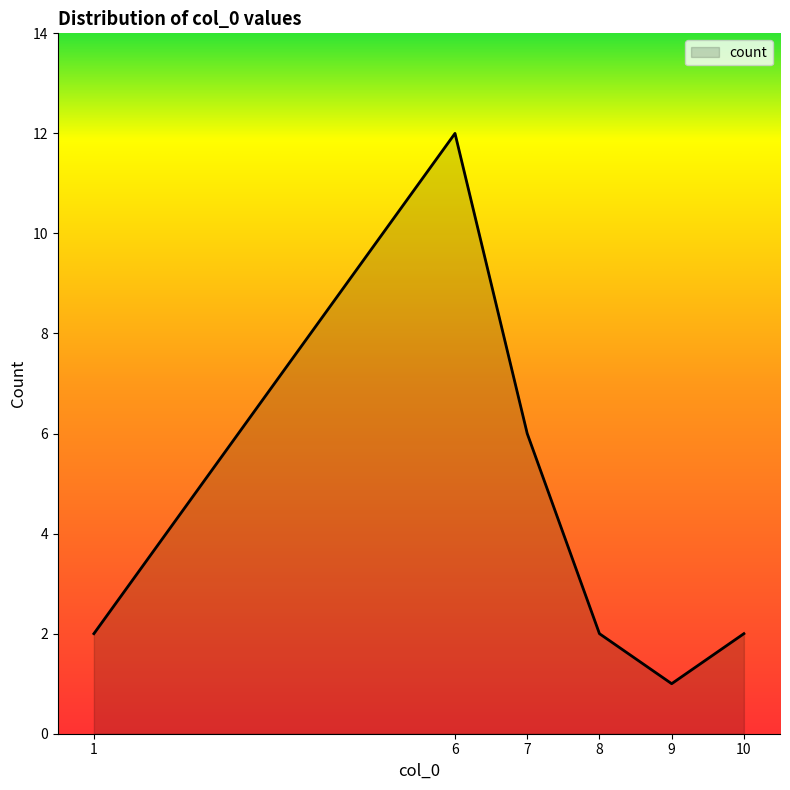

Reading left to right, extract all data points from this chart.

2	12	6	2	1	2